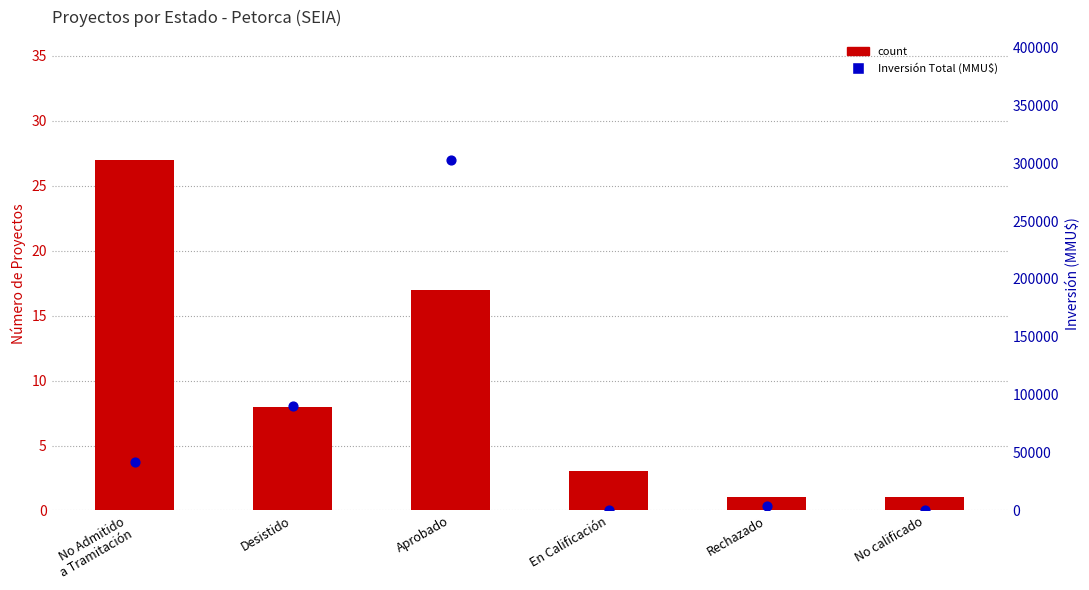

Which series has the largest total across all categories?

Inversión Total (MMU$)